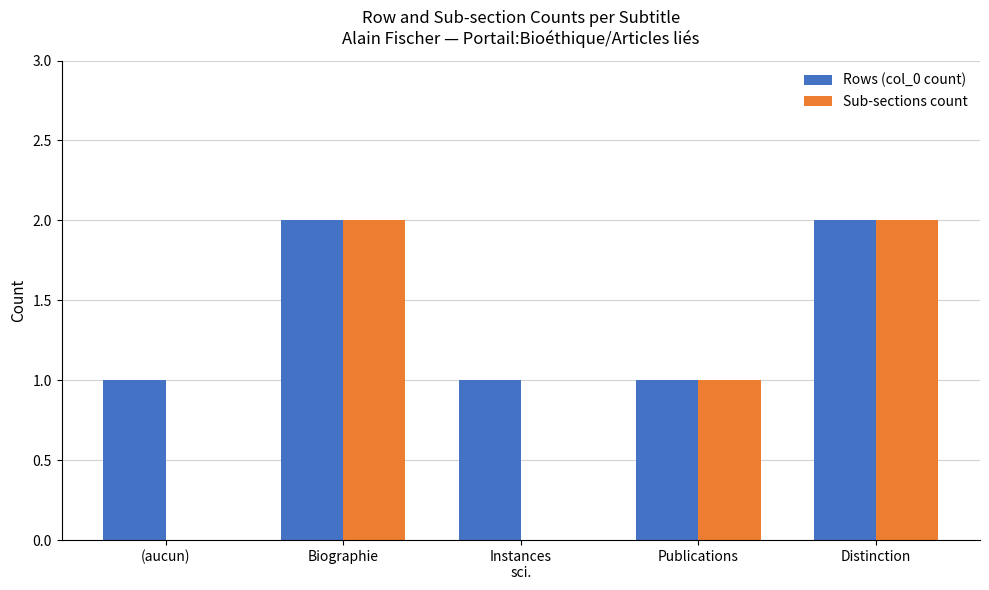

Are the bars grouped side by side (vs. stacked)?

Yes